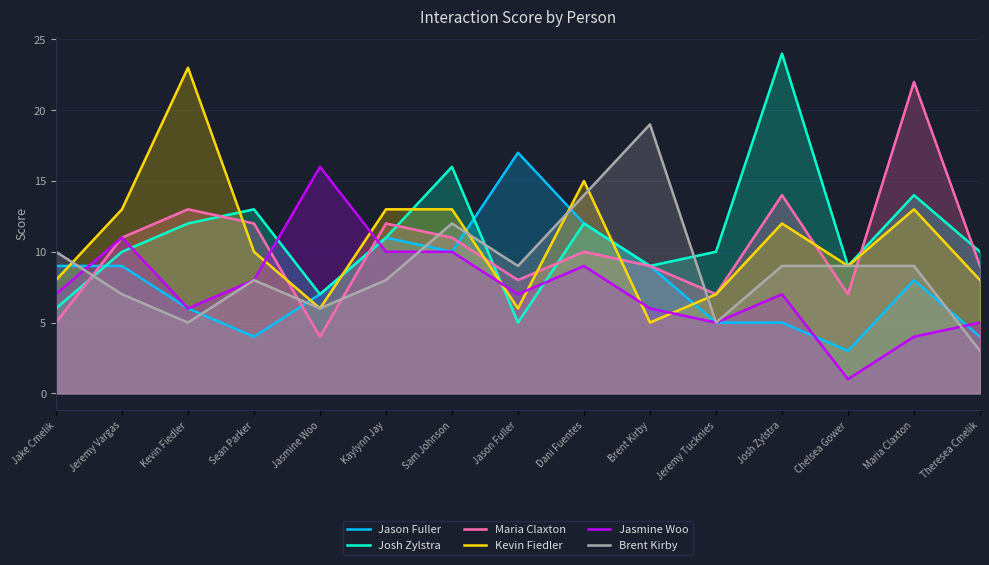

What is the value of the Jason Fuller point at the 14th from the left?

8